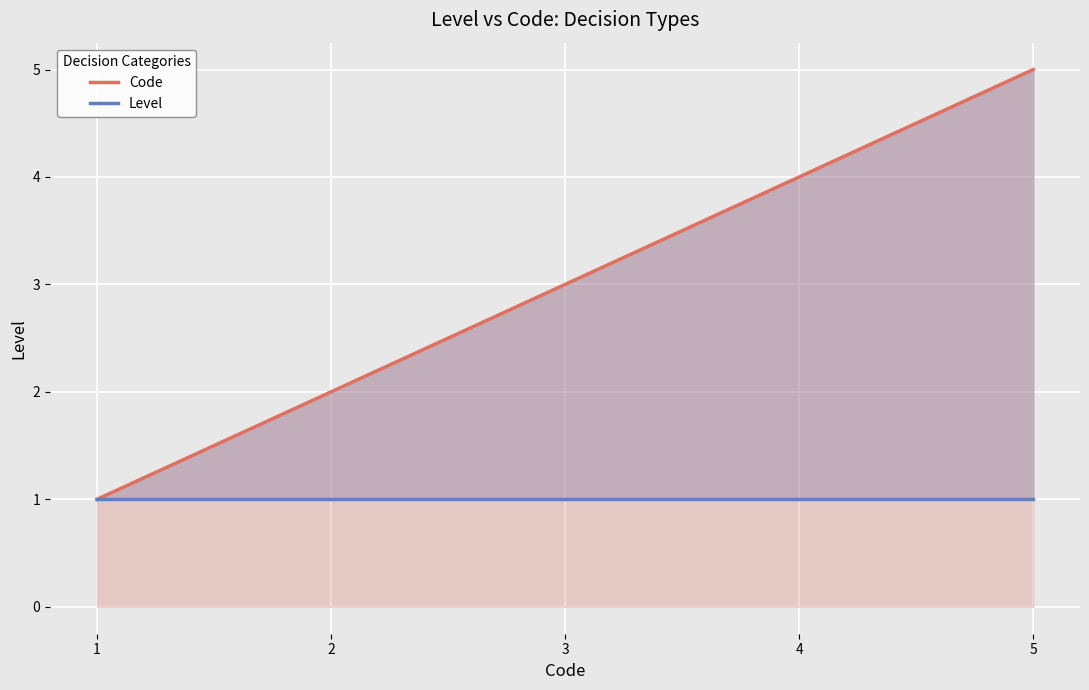

What value does the Code series have at 1?

1